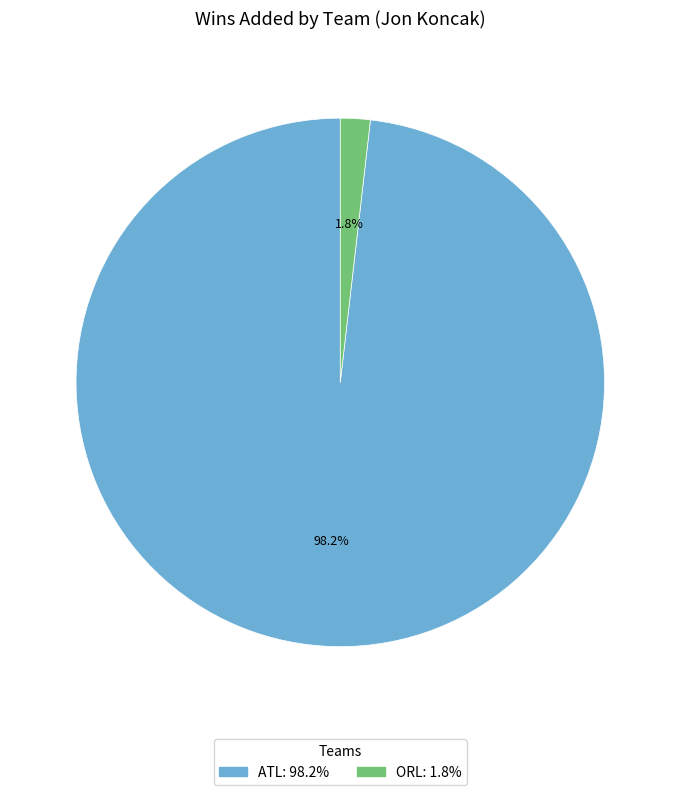

What percentage do ORL and ATL together represent?

100.0%